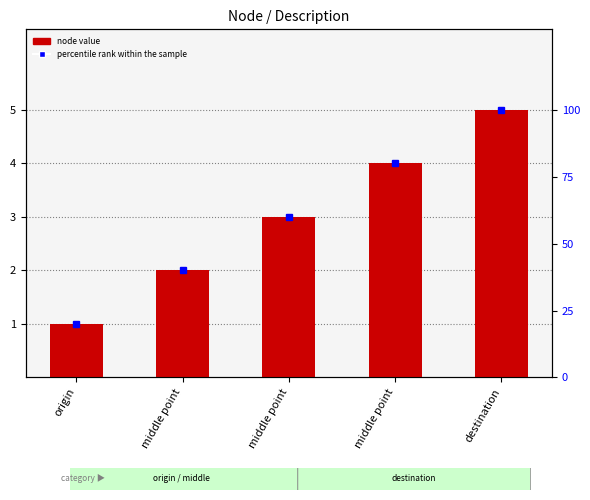

What is the highest value of the node series?

5